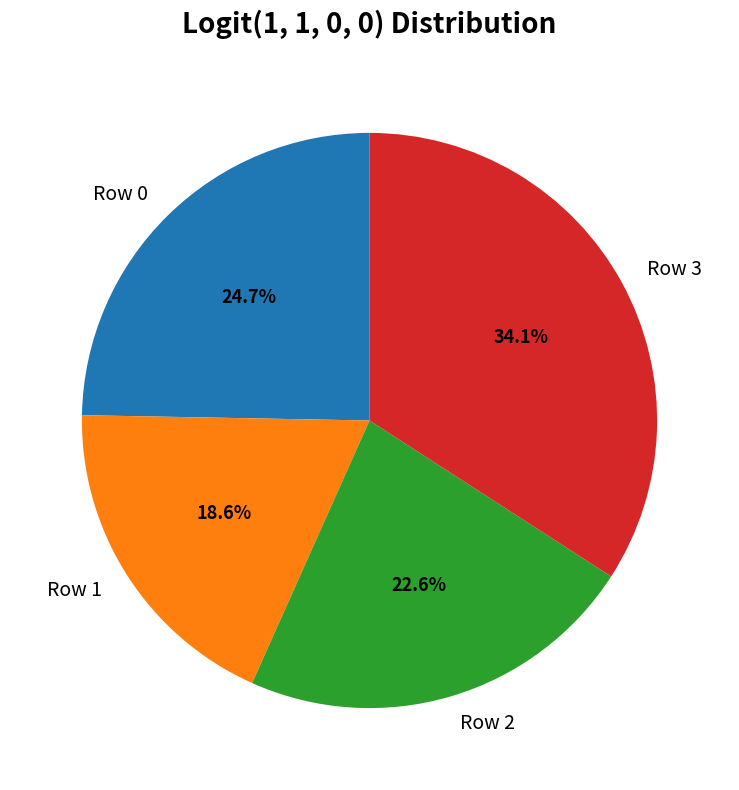

True or false: Row 0 accounts for 33% of the total.

False